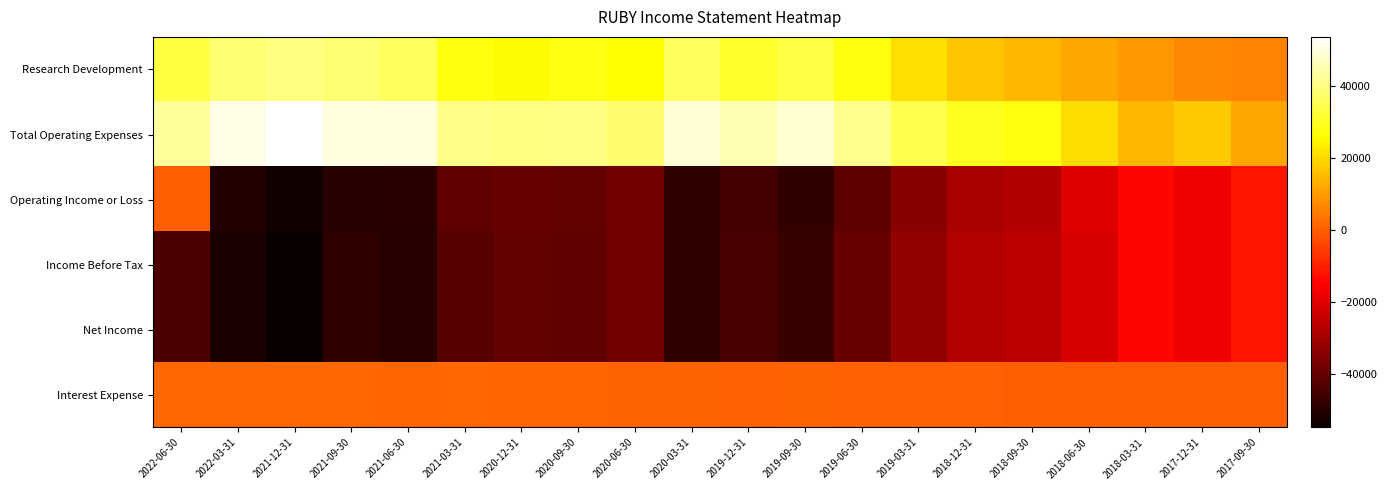

Reading left to right, transcribe all the data shown in this chart.

Research Development: 2022-06-30=33000	2022-03-31=38300	2021-12-31=39800	2021-09-30=38000	2021-06-30=36100	2021-03-31=27700	2020-12-31=25600	2020-09-30=28200	2020-06-30=26100	2020-03-31=36200	2019-12-31=30500	2019-09-30=33500	2019-06-30=27500	2019-03-31=20900	2018-12-31=16500	2018-09-30=14400	2018-06-30=11400	2018-03-31=9500	2017-12-31=6600	2017-09-30=6100
Total Operating Expenses: 2022-06-30=42900	2022-03-31=50900	2021-12-31=53700	2021-09-30=50000	2021-06-30=49900	2021-03-31=40900	2020-12-31=39700	2020-09-30=40200	2020-06-30=37700	2020-03-31=48900	2019-12-31=45400	2019-09-30=48500	2019-06-30=41300	2019-03-31=34400	2018-12-31=29100	2018-09-30=27600	2018-06-30=20400	2018-03-31=14600	2017-12-31=17500	2017-09-30=12000
Operating Income or Loss: 2022-06-30=0	2022-03-31=-50900	2021-12-31=-53700	2021-09-30=-50000	2021-06-30=-49900	2021-03-31=-40900	2020-12-31=-39700	2020-09-30=-40200	2020-06-30=-37700	2020-03-31=-48900	2019-12-31=-45400	2019-09-30=-48500	2019-06-30=-41300	2019-03-31=-34400	2018-12-31=-29100	2018-09-30=-27600	2018-06-30=-20400	2018-03-31=-14600	2017-12-31=-17500	2017-09-30=-12000
Income Before Tax: 2022-06-30=-44200	2022-03-31=-52400	2021-12-31=-55000	2021-09-30=-49000	2021-06-30=-50200	2021-03-31=-42300	2020-12-31=-40500	2020-09-30=-40900	2020-06-30=-37900	2020-03-31=-48500	2019-12-31=-44500	2019-09-30=-47000	2019-06-30=-39400	2019-03-31=-32600	2018-12-31=-27200	2018-09-30=-26400	2018-06-30=-21200	2018-03-31=-14400	2017-12-31=-17500	2017-09-30=-11900
Net Income: 2022-06-30=-44200	2022-03-31=-52400	2021-12-31=-55000	2021-09-30=-49000	2021-06-30=-50200	2021-03-31=-42300	2020-12-31=-40500	2020-09-30=-40900	2020-06-30=-37900	2020-03-31=-48500	2019-12-31=-44500	2019-09-30=-47000	2019-06-30=-39400	2019-03-31=-32600	2018-12-31=-27200	2018-09-30=-26400	2018-06-30=-21200	2018-03-31=-14400	2017-12-31=-17500	2017-09-30=-11900
Interest Expense: 2022-06-30=1600	2022-03-31=1600	2021-12-31=1700	2021-09-30=1700	2021-06-30=1300	2021-03-31=1700	2020-12-31=1200	2020-09-30=1200	2020-06-30=800	2020-03-31=1000	2019-12-31=600	2019-09-30=800	2019-06-30=500	2019-03-31=600	2018-12-31=200	2018-09-30=100	2018-06-30=100	2018-03-31=100	2017-12-31=100	2017-09-30=100